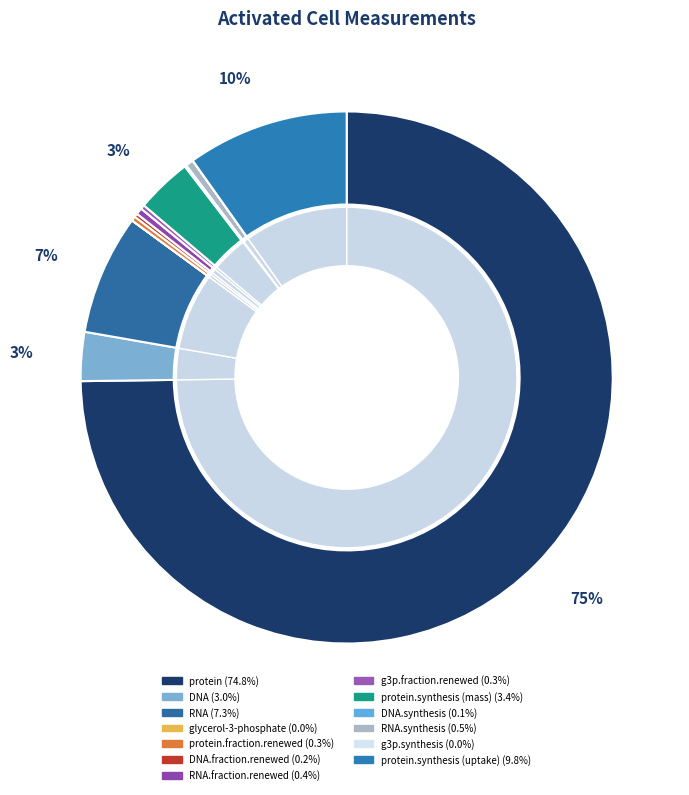

To the nearest percent, what portion does RNA represent?

7%